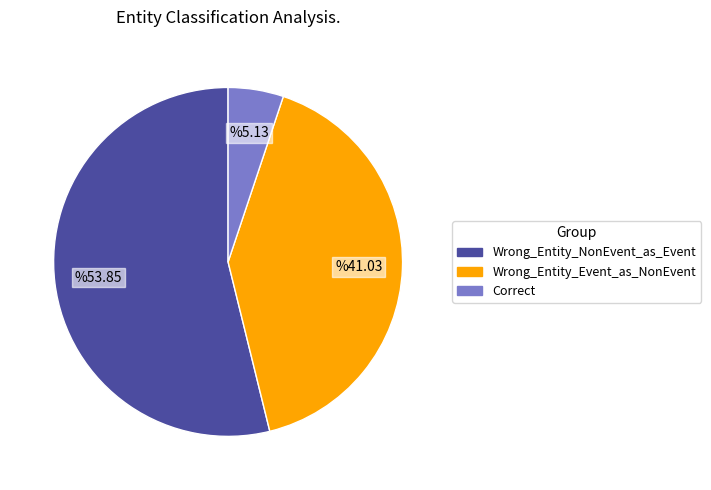

The Wrong_Entity_NonEvent_as_Event slice represents 47% of the pie. True or false?

False